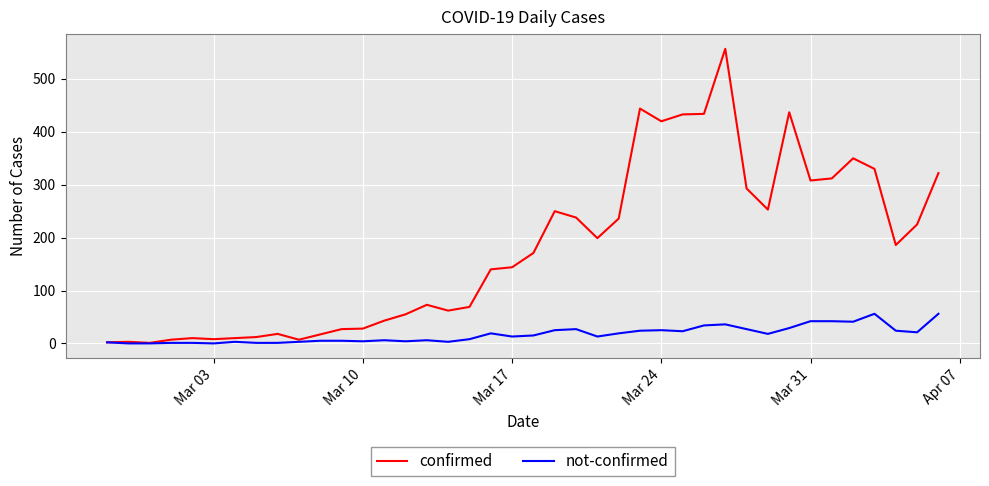

Which series has the largest total across all categories?

confirmed